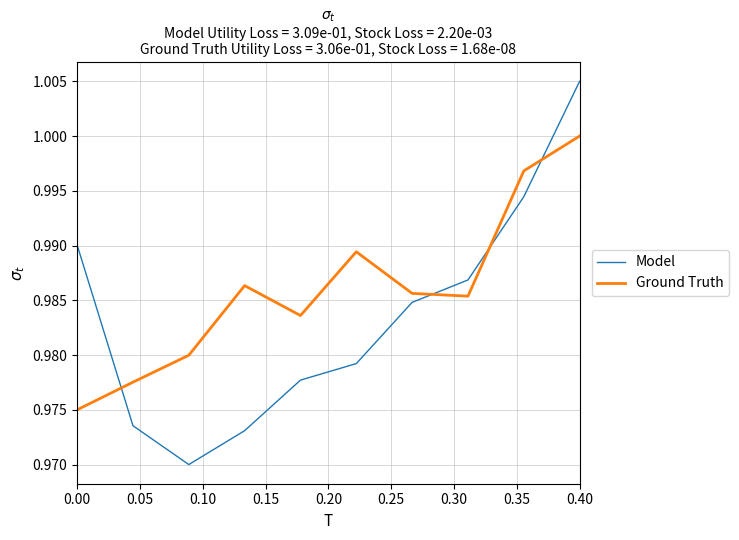

Count the Ground Truth values in the range 0 to 1.

10